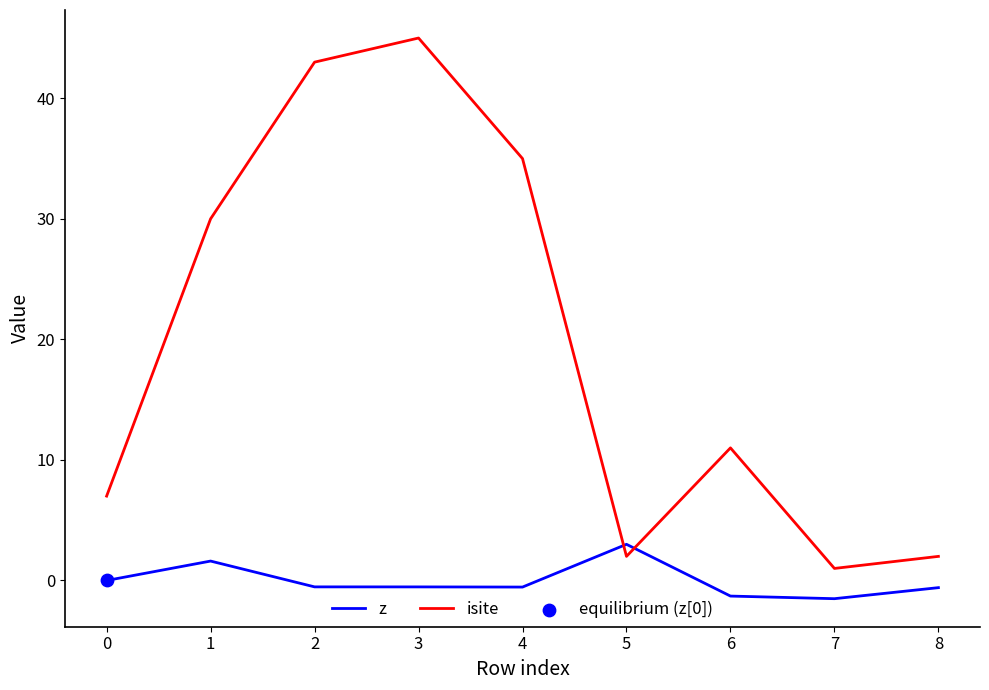

Which series has the largest total across all categories?

isite